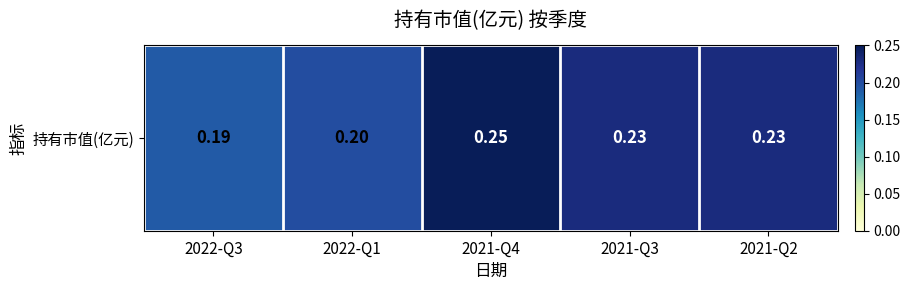

List the labels in order of value, largest first.

2021-Q4, 2021-Q3, 2021-Q2, 2022-Q1, 2022-Q3